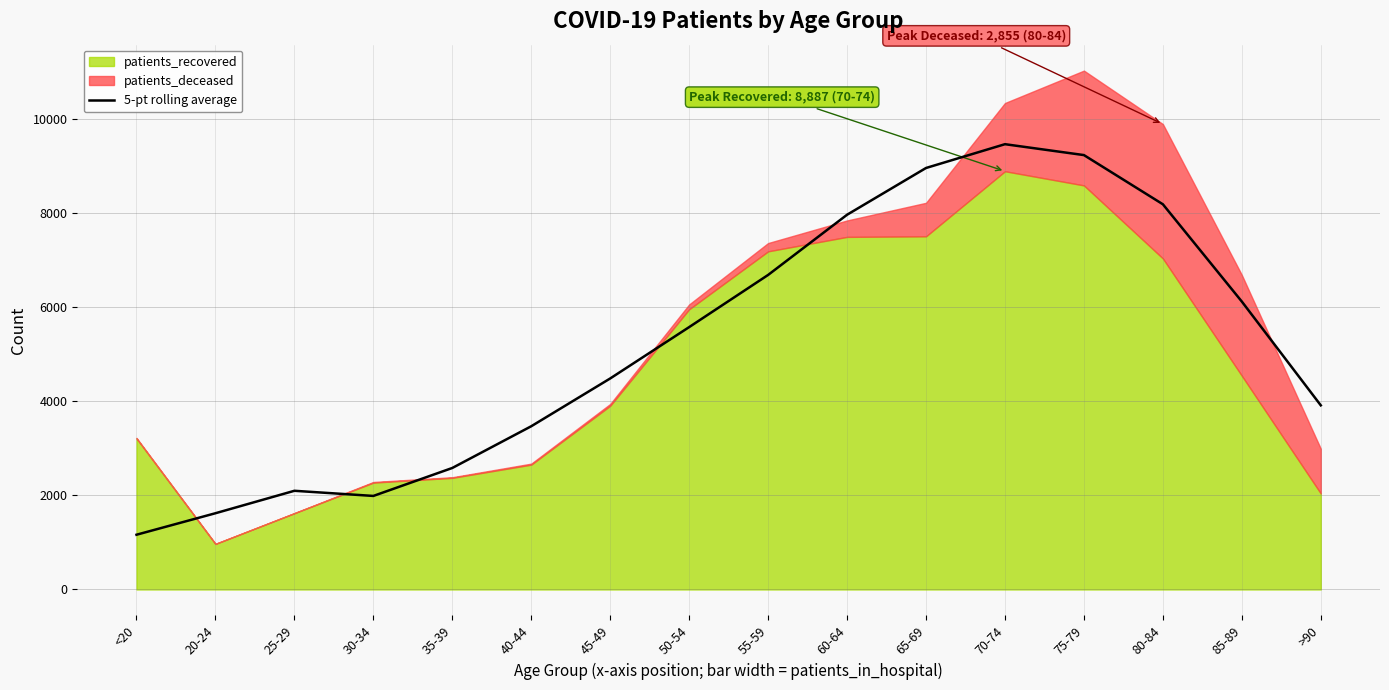

What is the minimum value shown in the chart?

1163.2